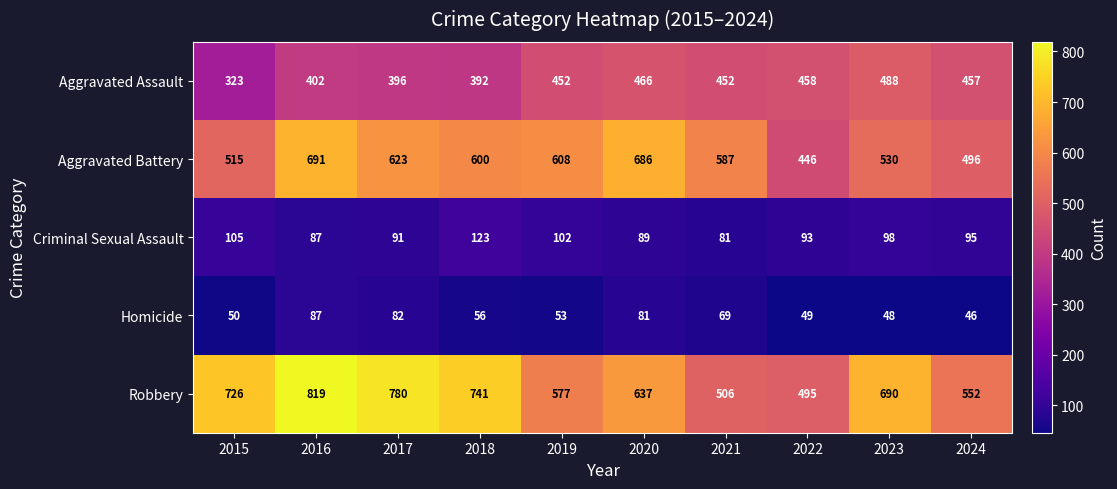

The Aggravated Battery series shows 217 at 2023. True or false?

False